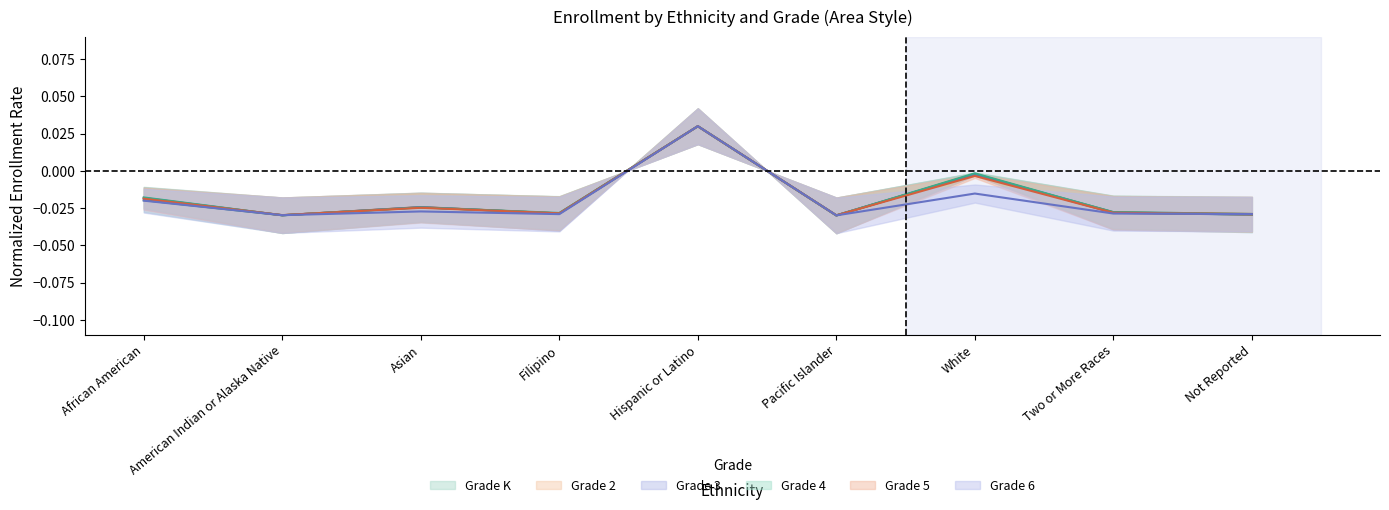

Rank the series by their maximum value, from lowest to highest.

Grade K, Grade 2, Grade 3, Grade 4, Grade 5, Grade 6